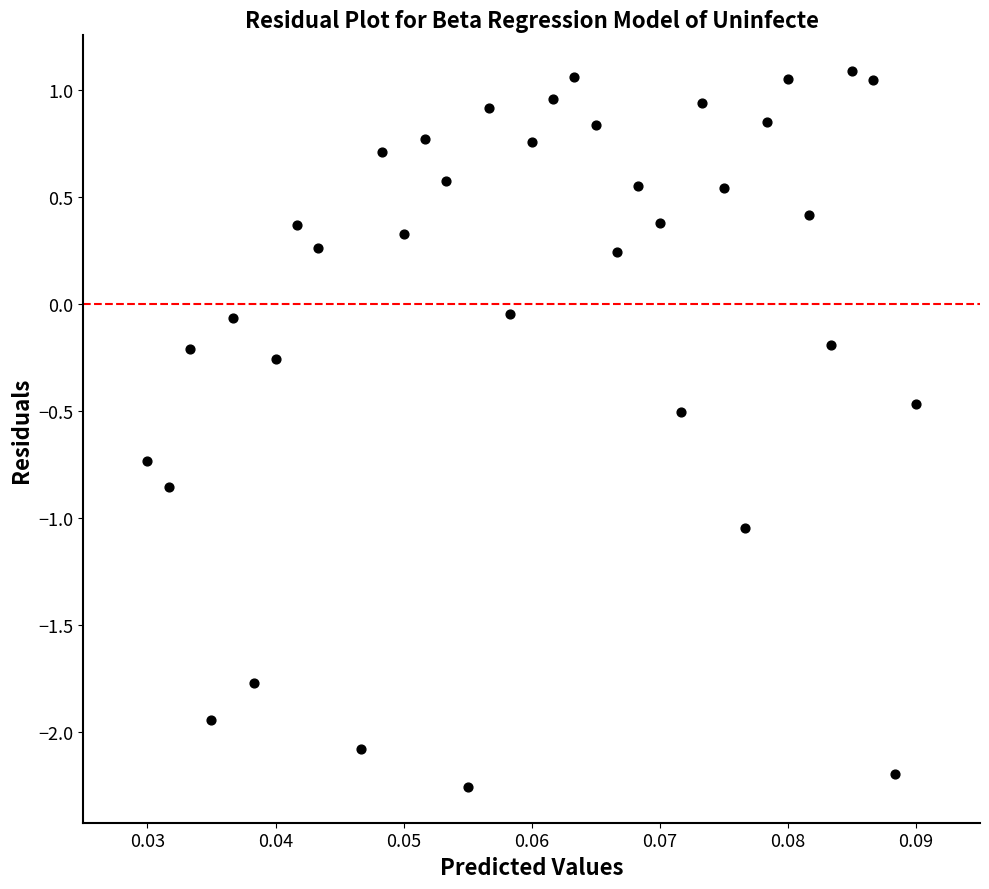

What is the range of Y values (max minus min)?

3.3